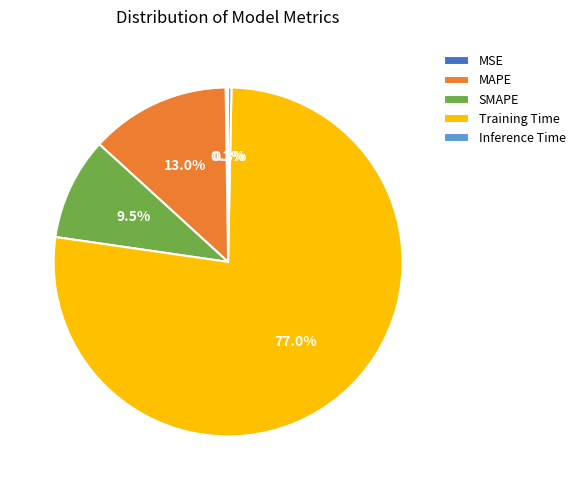

Is it true that Training Time is 77% of the pie?

True